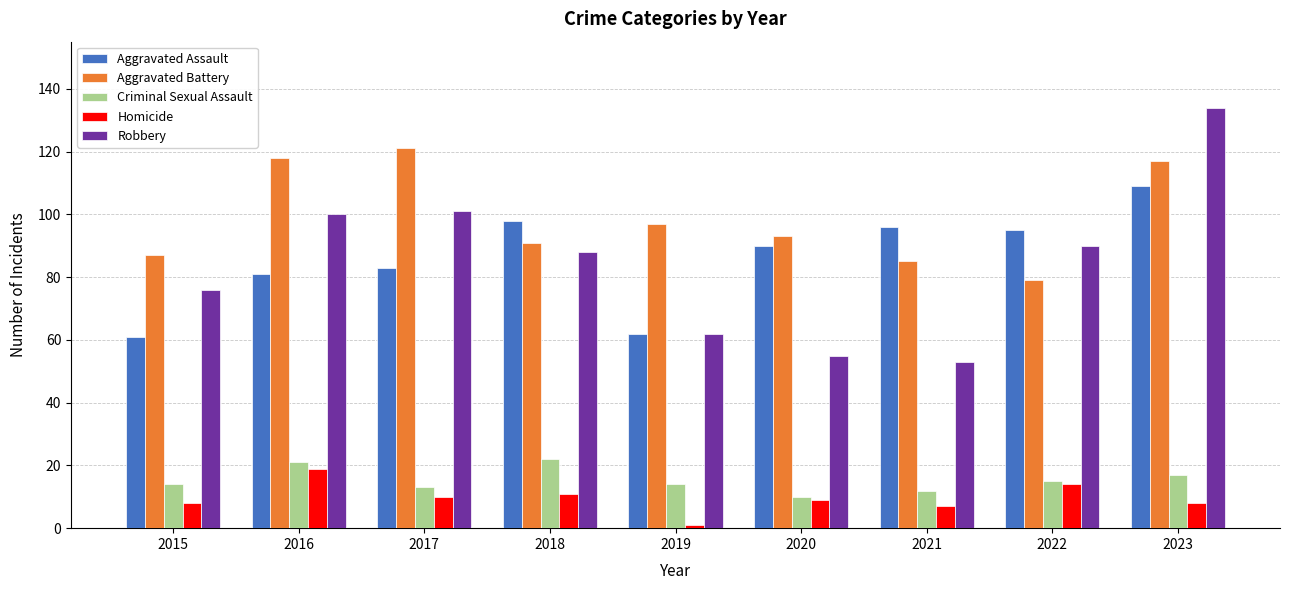

Reading right to left, what are all the values shown in this chart?

Aggravated Assault: 109	95	96	90	62	98	83	81	61
Aggravated Battery: 117	79	85	93	97	91	121	118	87
Criminal Sexual Assault: 17	15	12	10	14	22	13	21	14
Homicide: 8	14	7	9	1	11	10	19	8
Robbery: 134	90	53	55	62	88	101	100	76